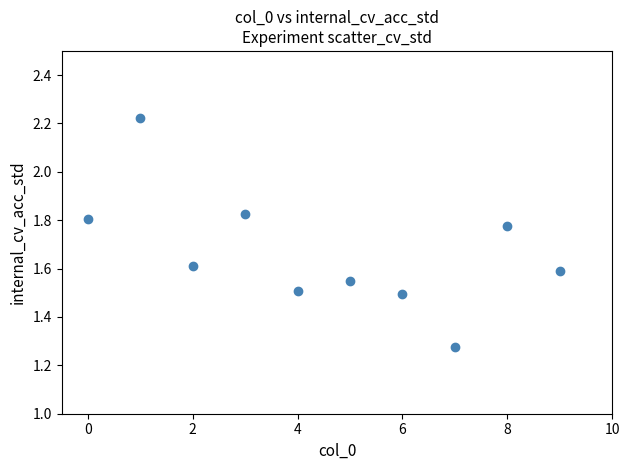

What is the average Y value?

1.7